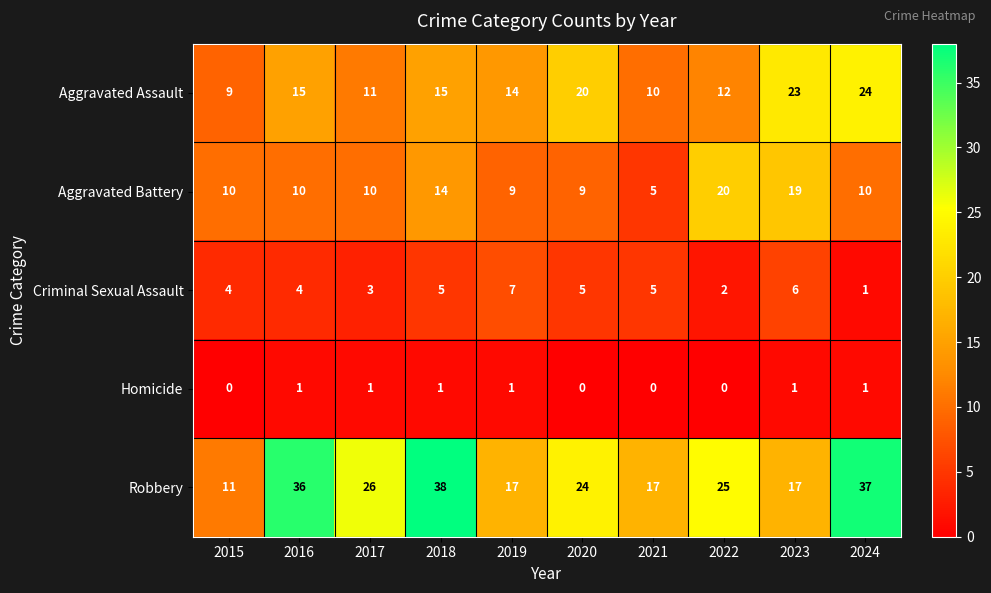

The Robbery series shows 11 at 2015. True or false?

True